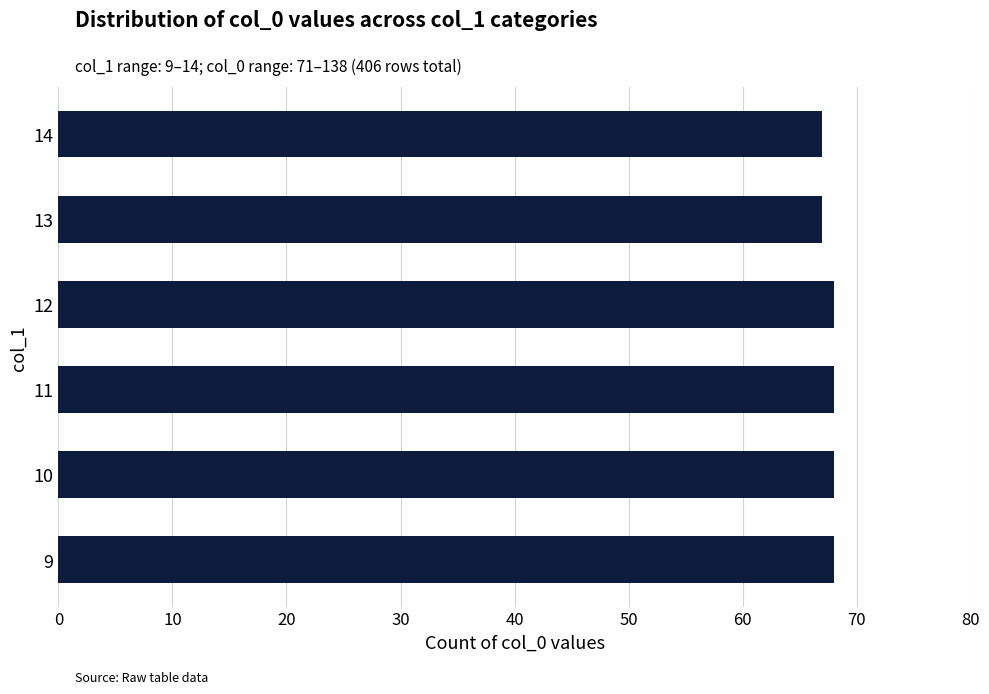

Reading bottom to top, transcribe all the data shown in this chart.

9=68	10=68	11=68	12=68	13=67	14=67